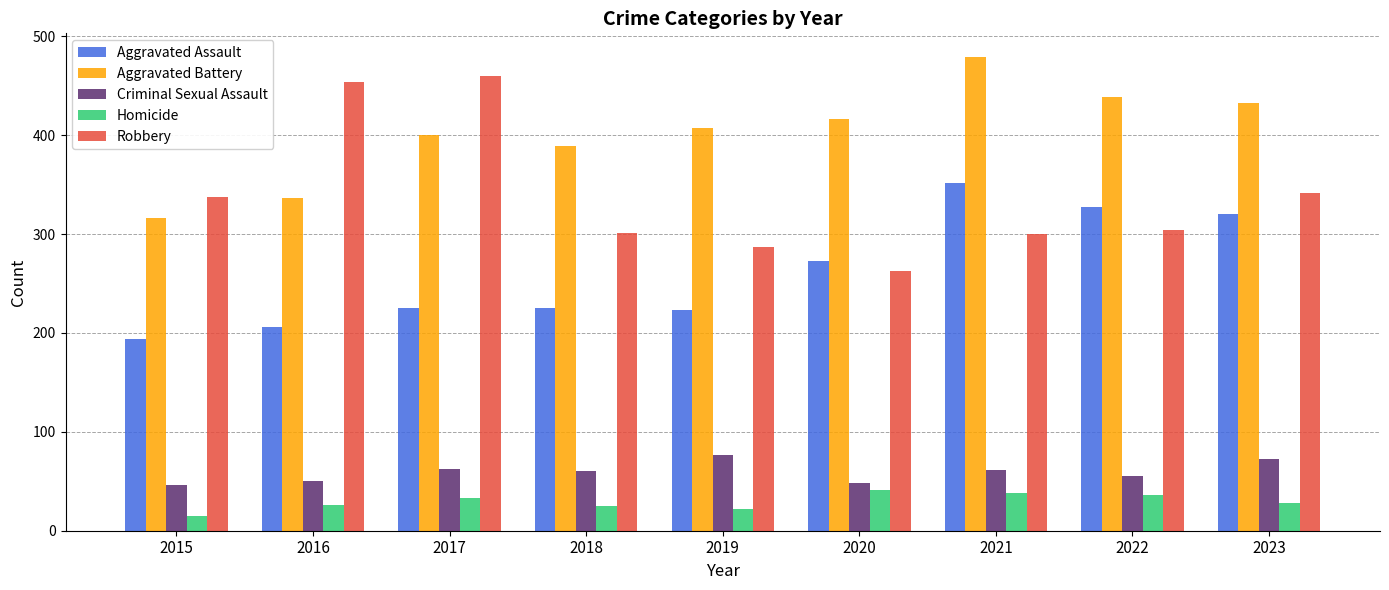

What is the sum of the Aggravated Assault values at 2015 and 2023?

514